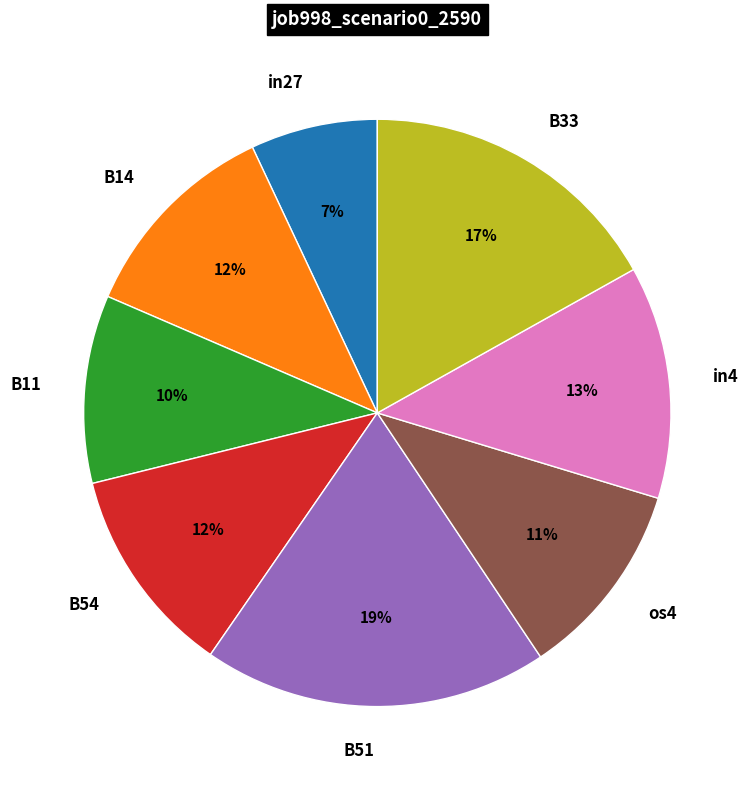

What is the smallest slice in the pie chart?

in27